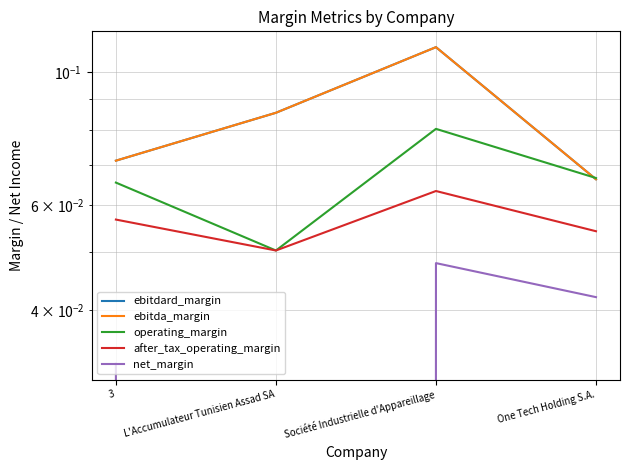

The value of ebitdard_margin at L'Accumulateur Tunisien Assad SA is 0.1. True or false?

False